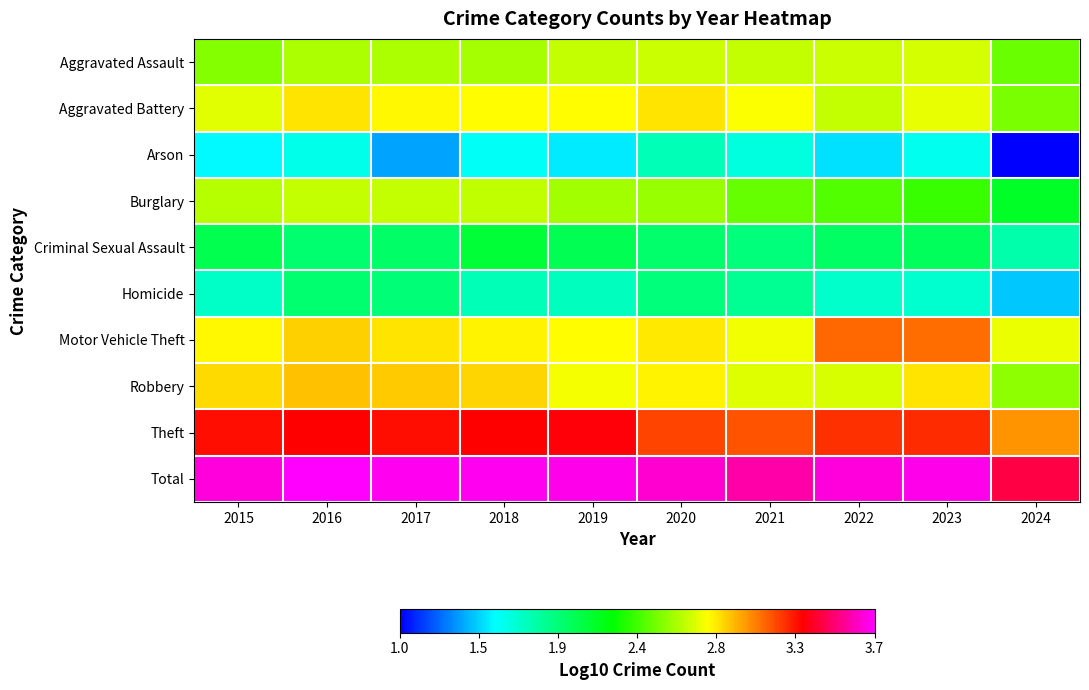

At which category does the chart reach its minimum across all series?

2024